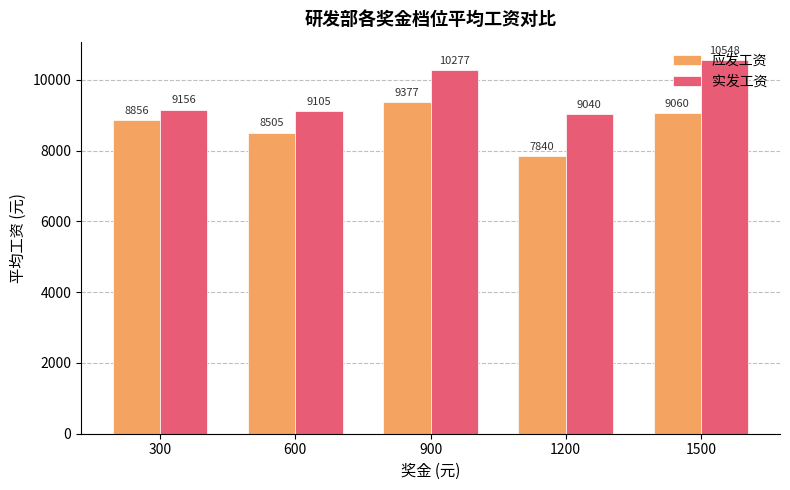

List the labels in order of 应发工资 value, largest first.

900, 1500, 300, 600, 1200